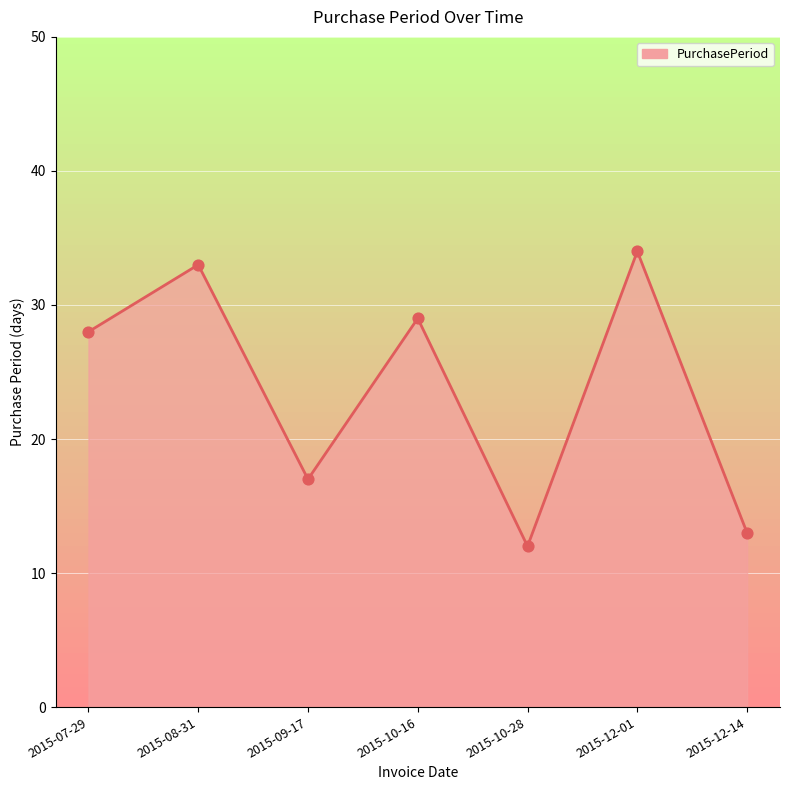

Is it true that the value at 2015-12-14 is 13?

True